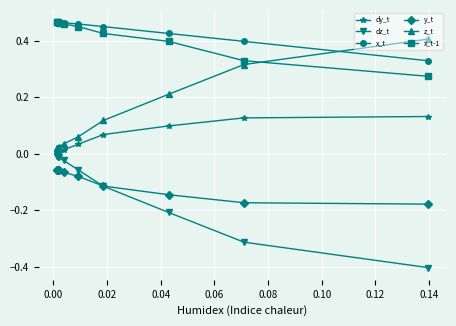

What is the greatest value displayed?

0.5